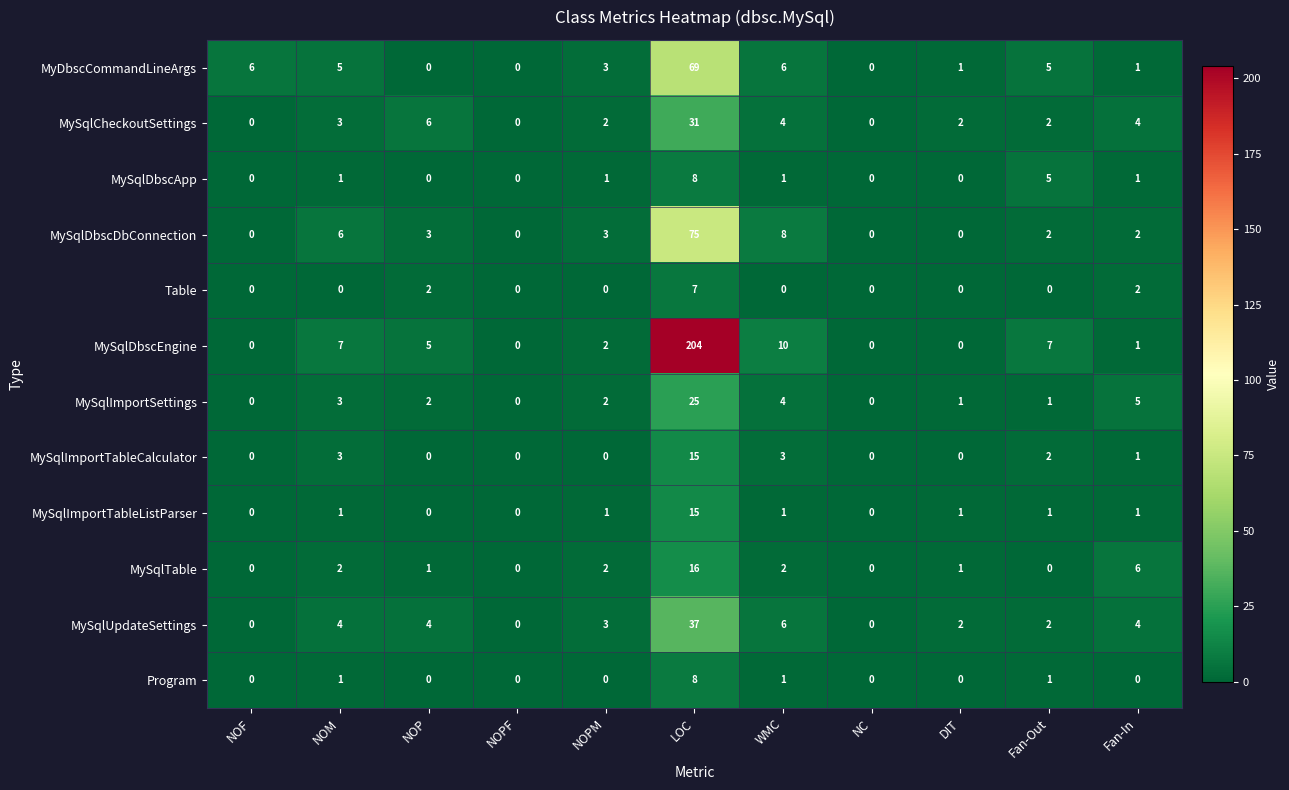

What is the difference between the second highest and second lowest values in the MySqlDbscEngine series?

10